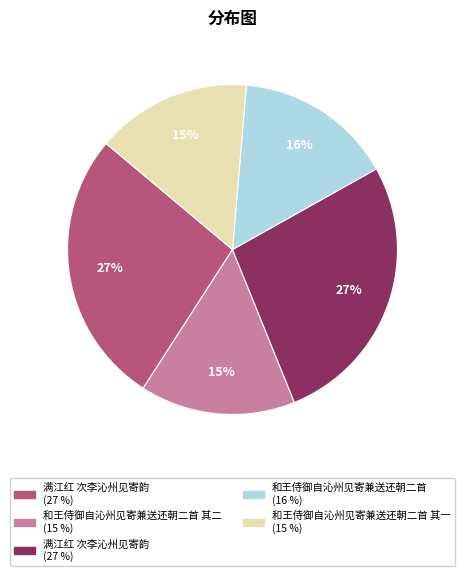

To the nearest percent, what is the difference between the largest and smallest slice percentages?

12%